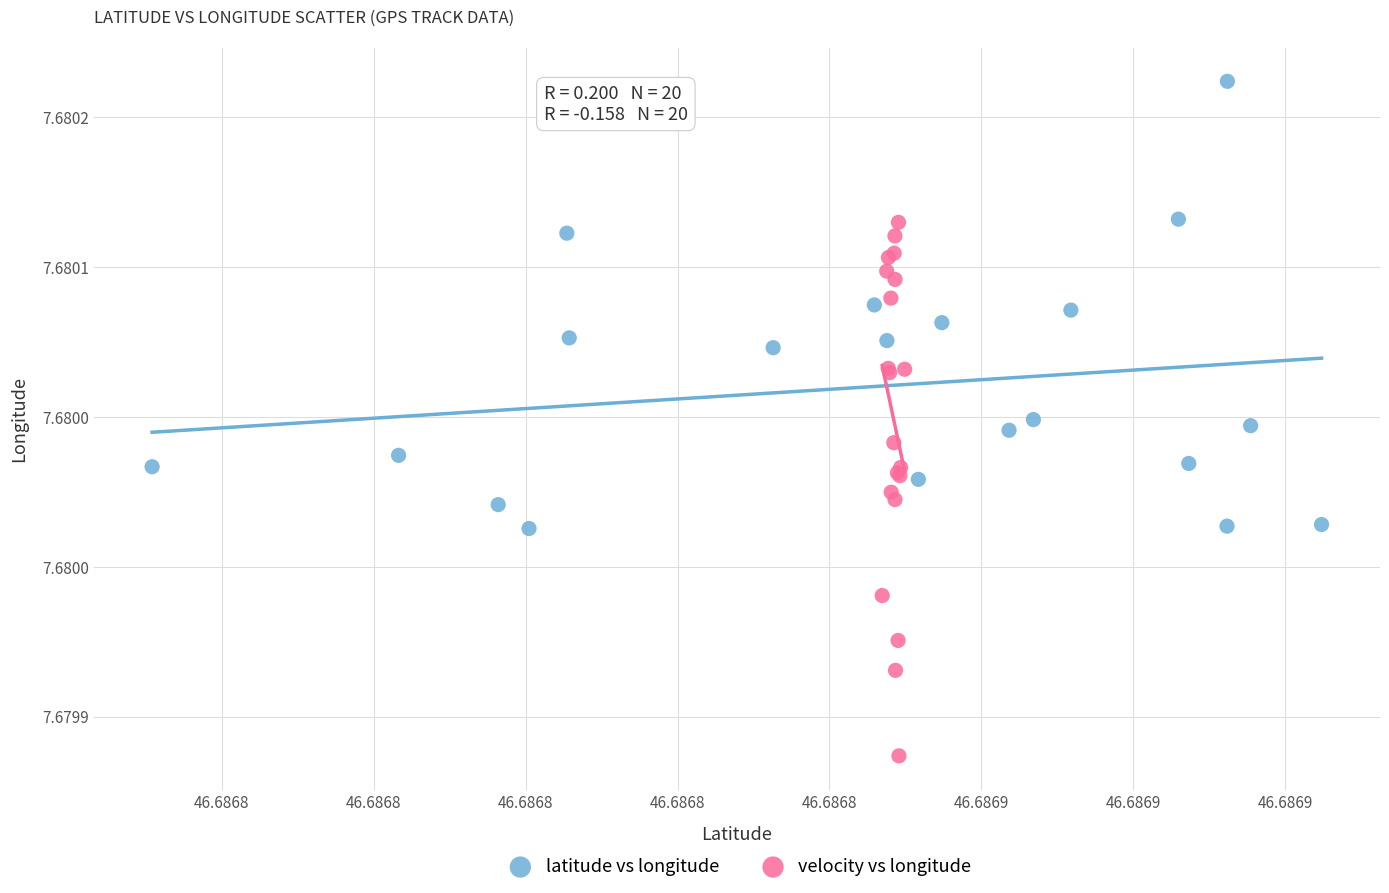

Which series reaches the maximum Y coordinate?

latitude vs longitude